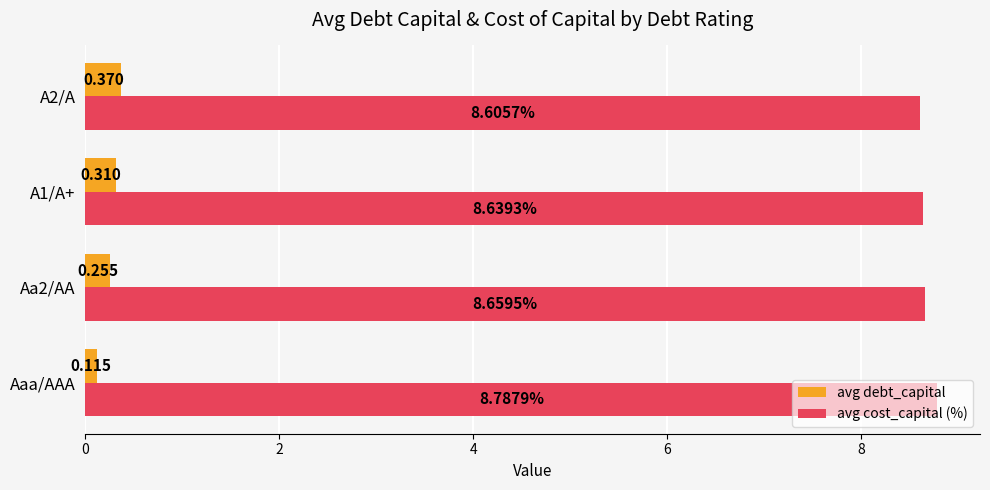

What are all the series names shown in the legend?

avg debt_capital, avg cost_capital (%)